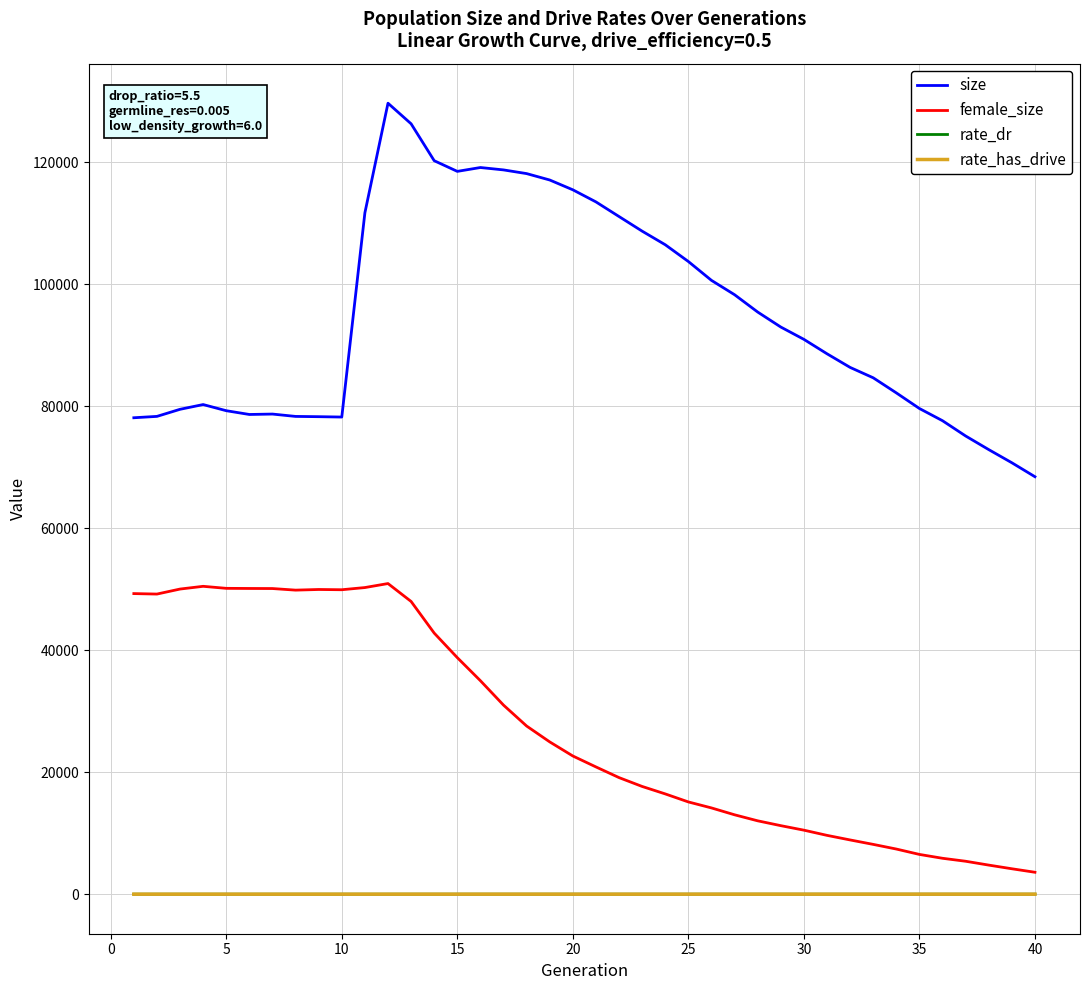

What is the minimum value for size?

68424.0